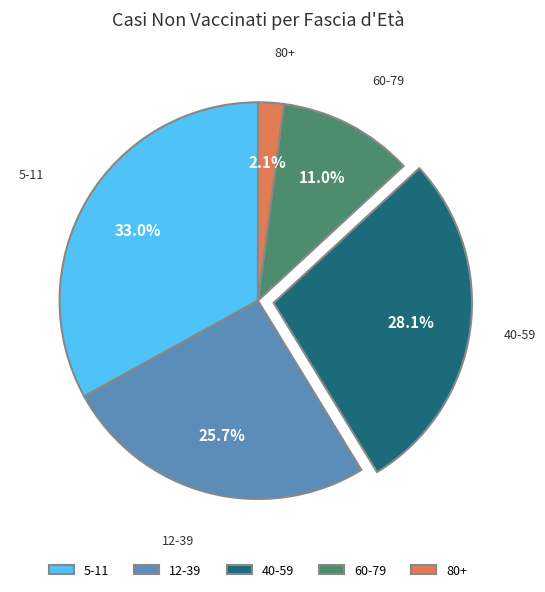

Is there a majority slice in this chart?

No